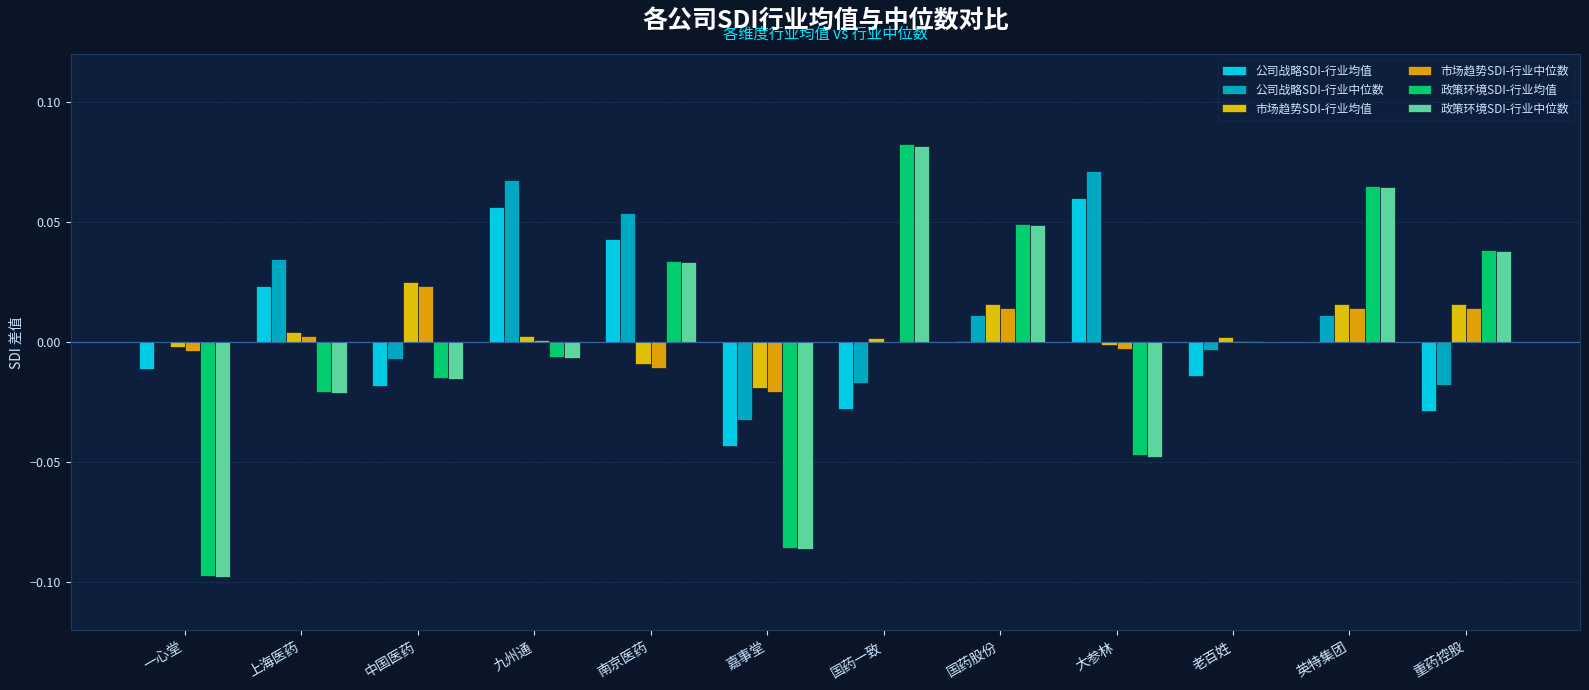

How many categories are shown in the chart?

12